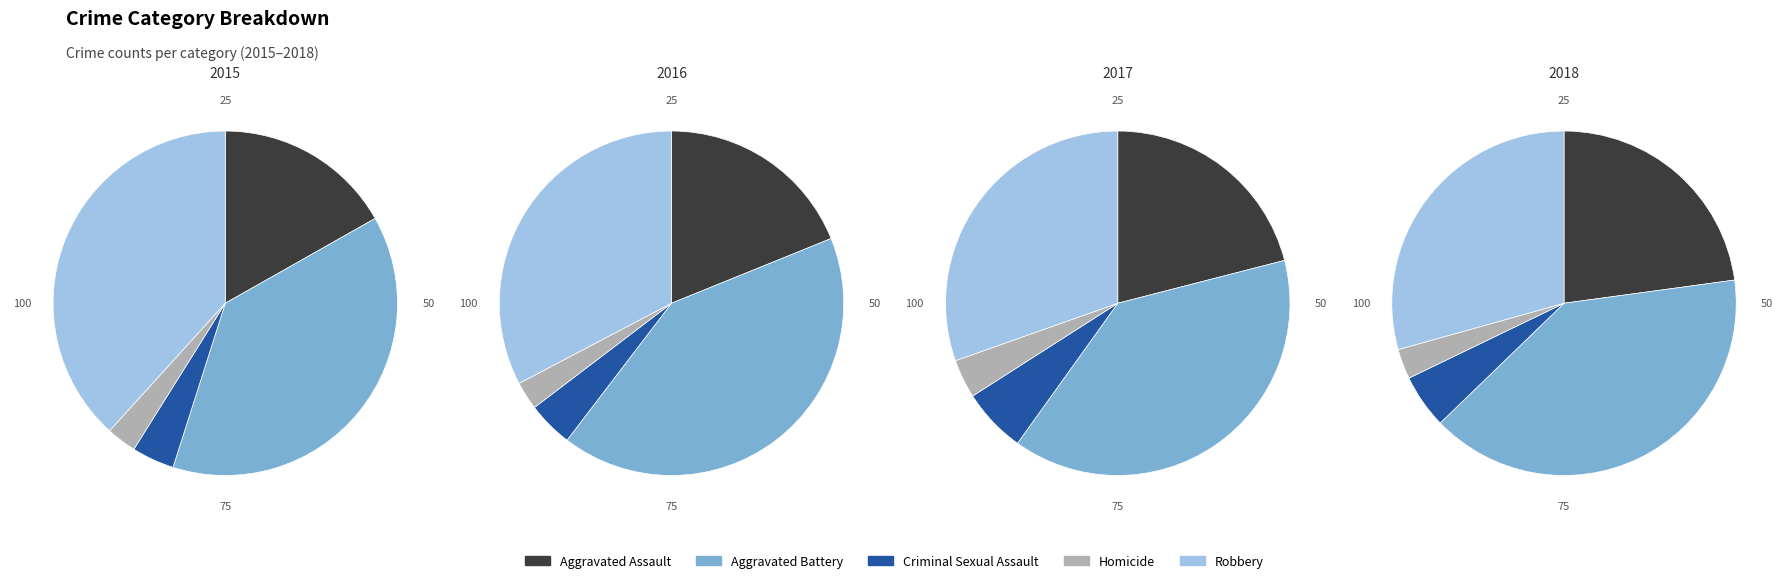

To the nearest percent, what is the average slice percentage?

20%